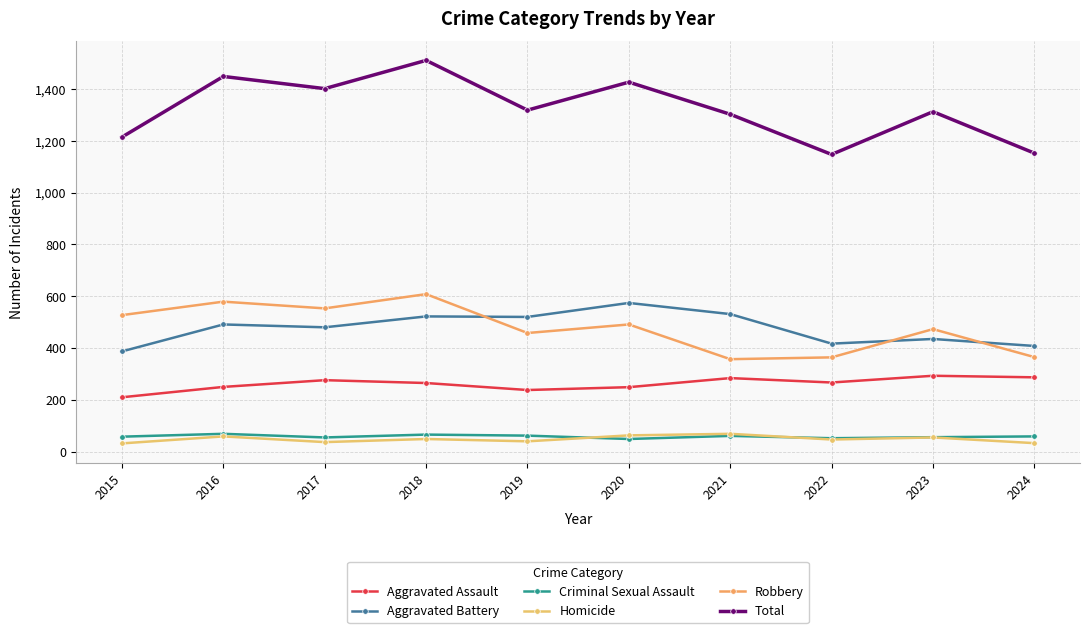

The Aggravated Assault series shows 265 at 2018. True or false?

True